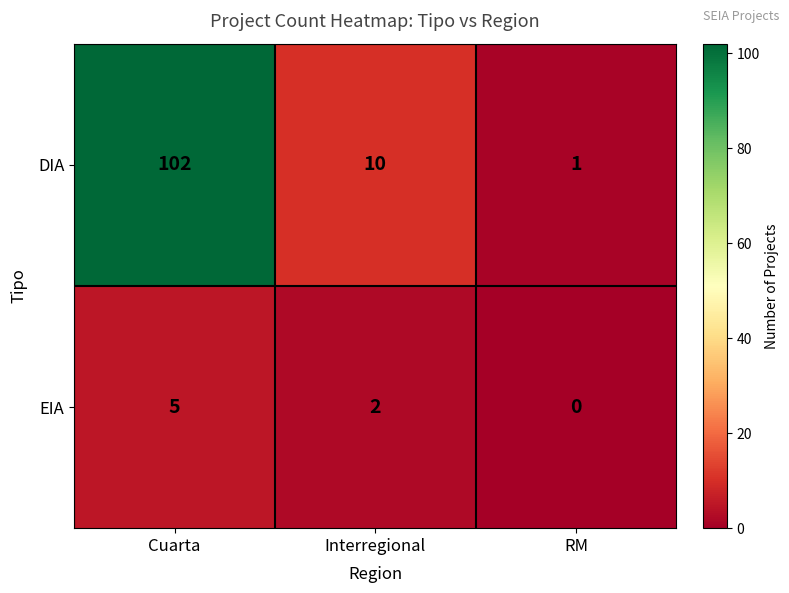

List the series in order of their overall mean, lowest first.

EIA, DIA